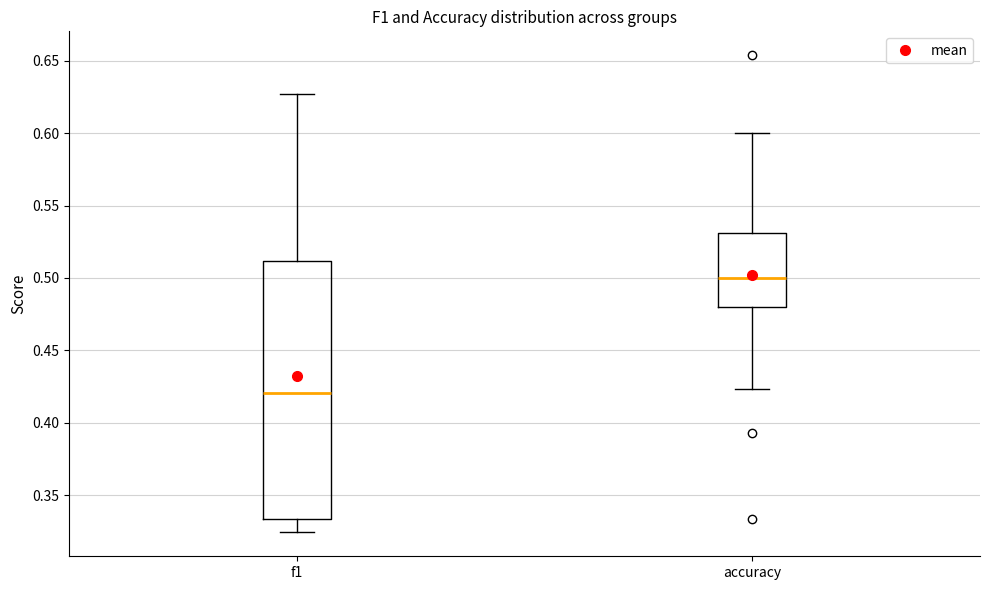

Where does the upper whisker of the box for accuracy end on the y-axis? The values are not printed on the chart, so give them approximately, as read against the axis.

0.600